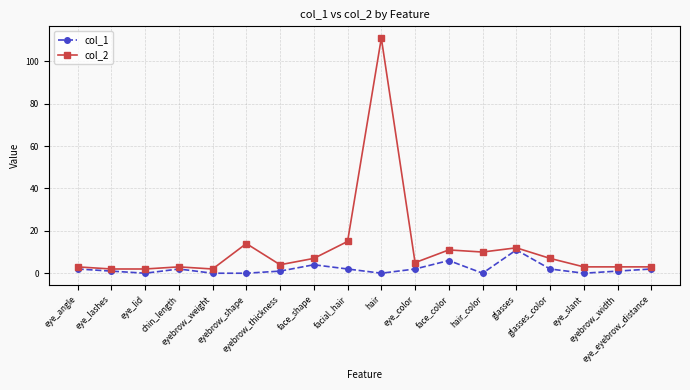

What is the difference between the col_1 values at eye_lid and eye_lashes?

1